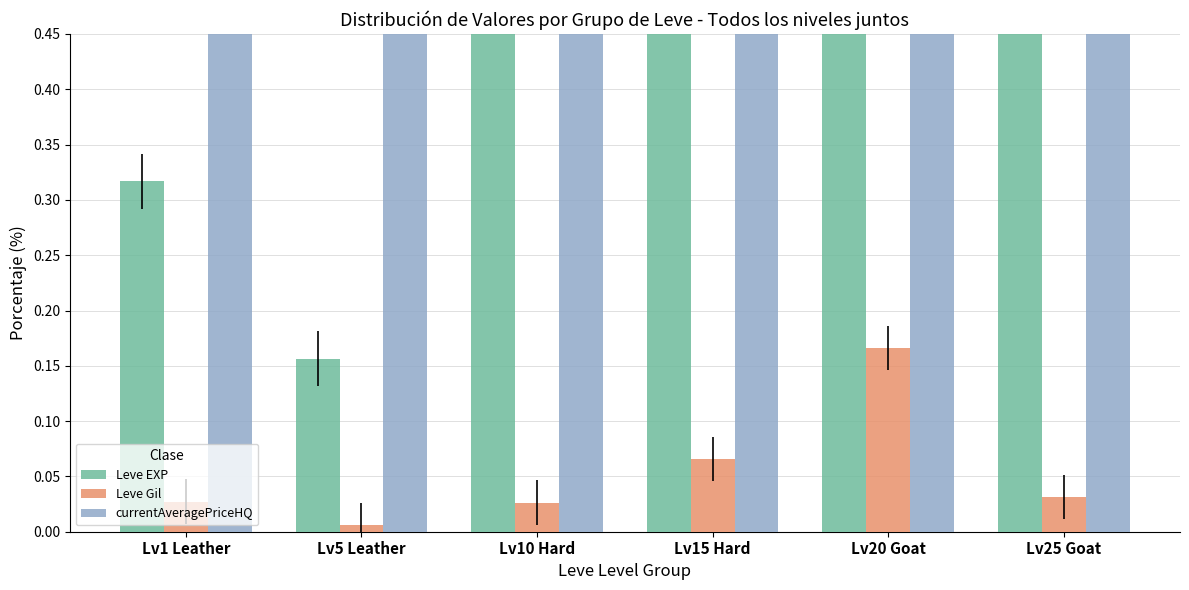

Between Lv20 Goat and Lv15 Hard, which is larger?

Lv20 Goat